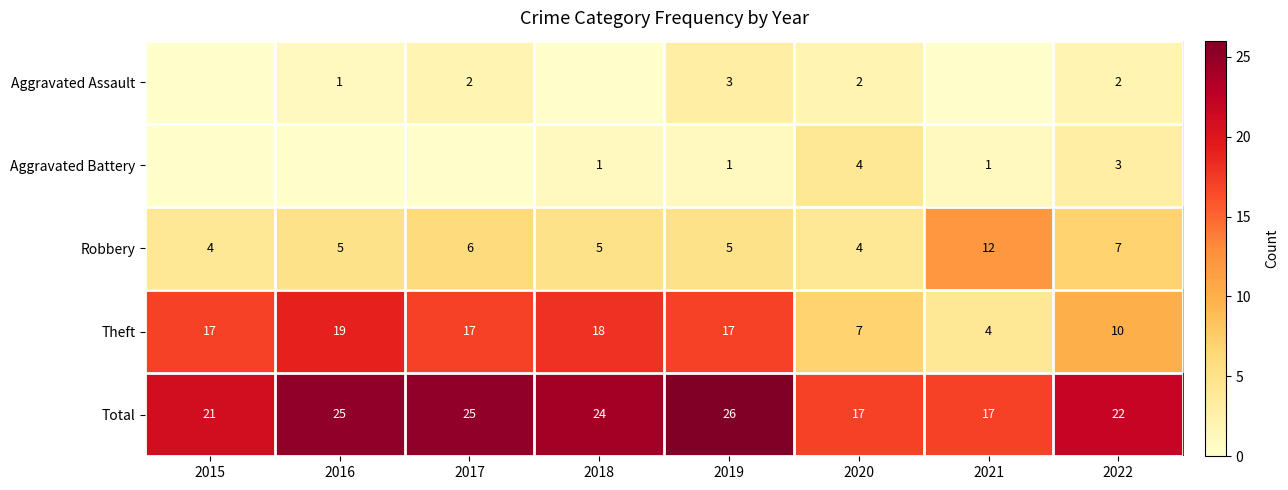

Which series has the widest spread of values?

Theft